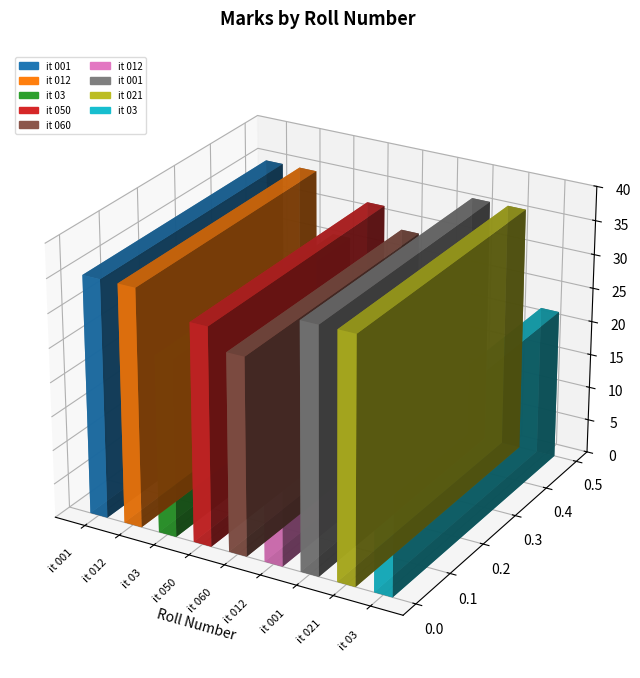

Reading left to right, what are all the values shown in this chart?

35	35	26	32	29	13	36	36	22